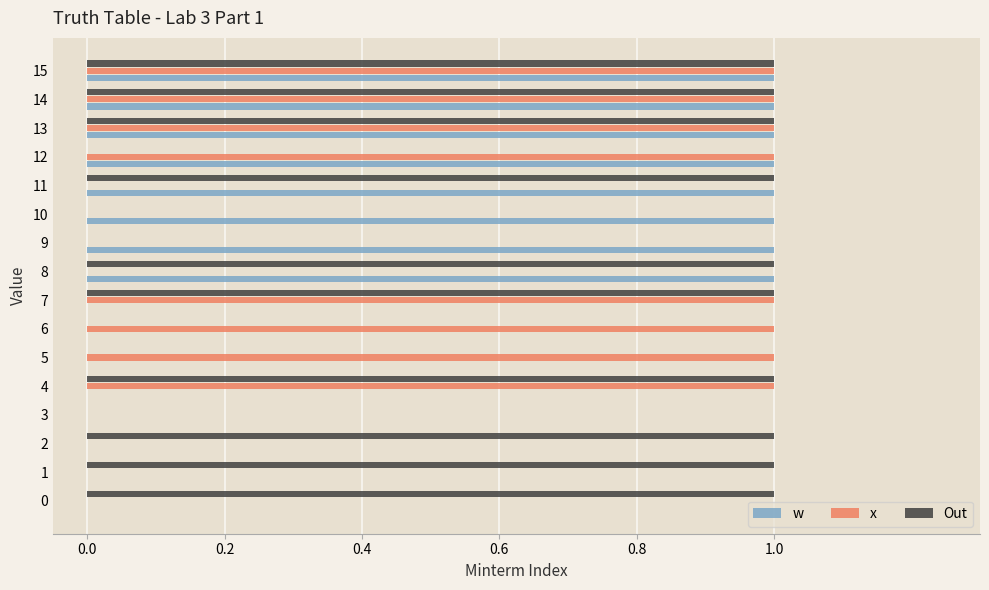

Between 0 and 4, which series saw the biggest shift?

x